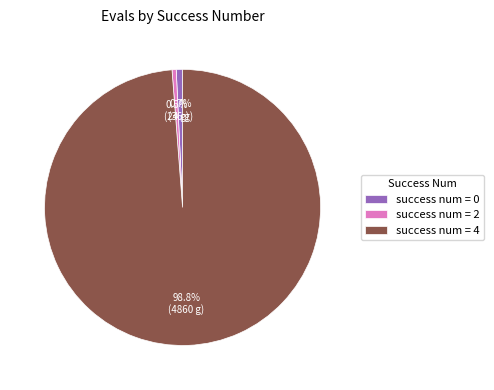

Which category has the biggest portion of the pie?

success num = 4